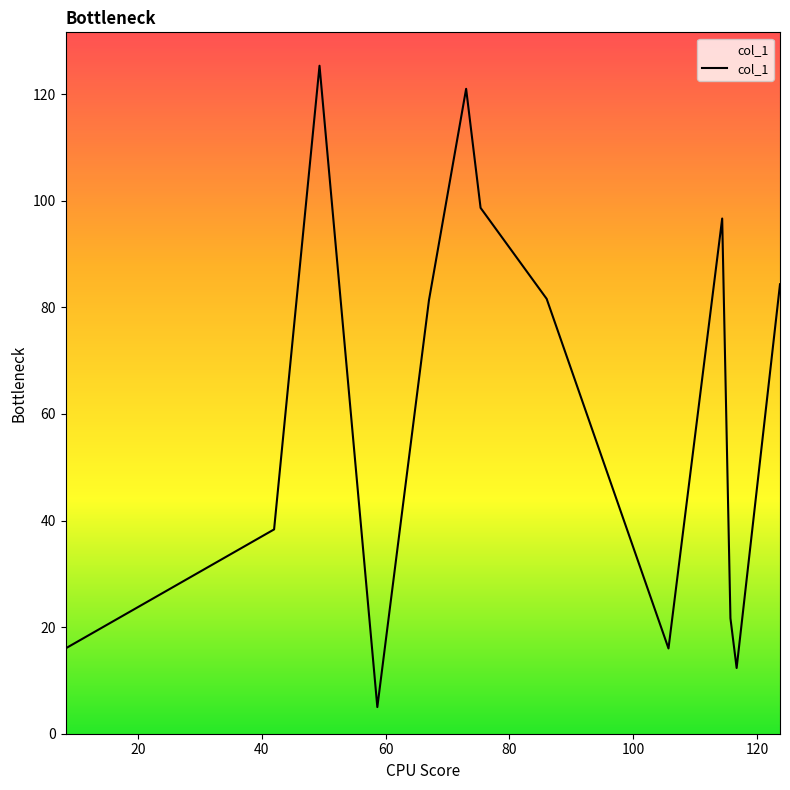

Count the number of data series in this chart.

1